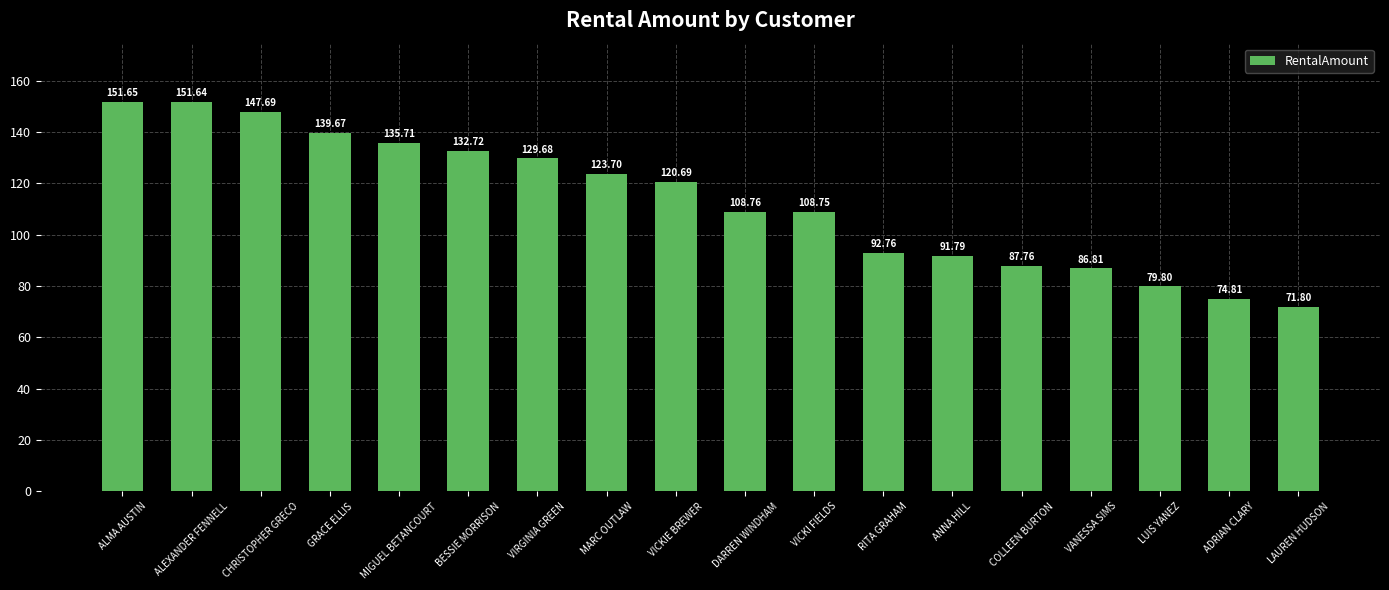

What is the change in value from DARREN WINDHAM to LUIS YANEZ?

-29.0